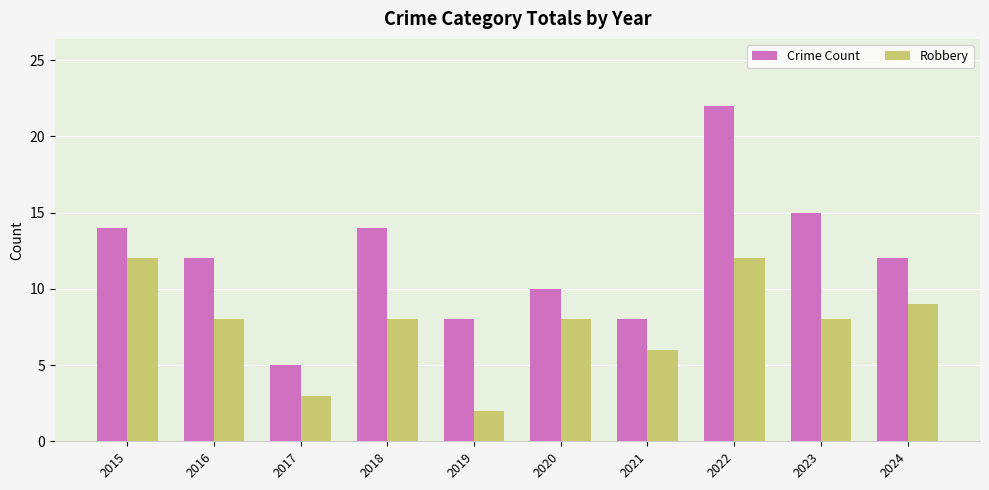

What is the total value across all series at 2024?

21